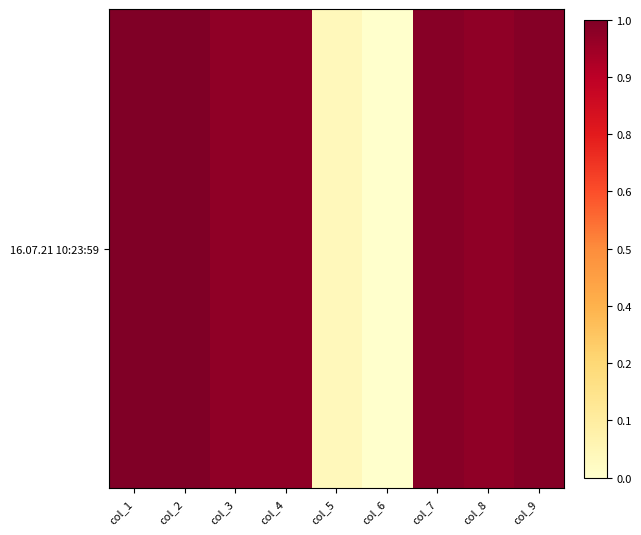

Rank the categories by value from highest to lowest.

col_2, col_1, col_9, col_7, col_8, col_3, col_4, col_5, col_6